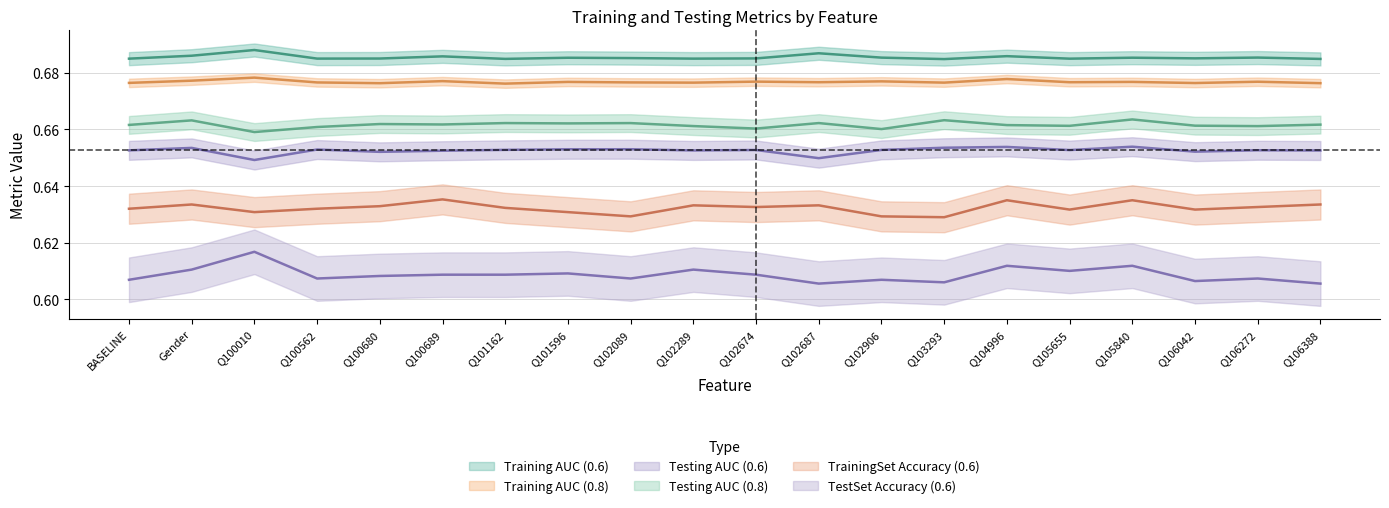

What is the spread (max minus min) of values at Q100010?

0.1